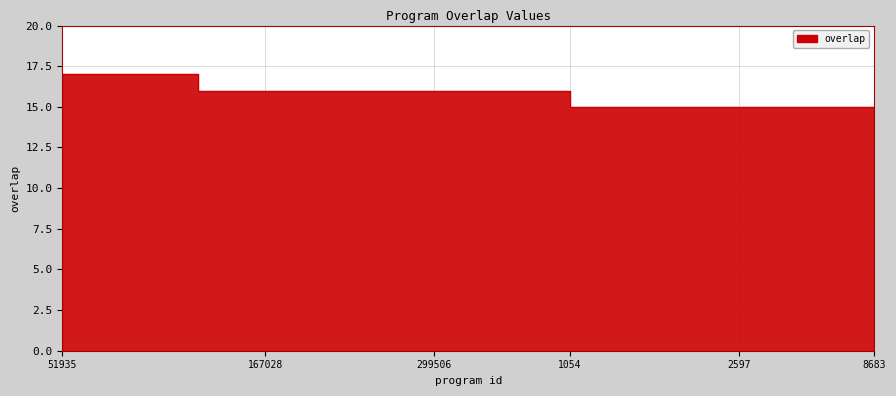

Which label corresponds to the largest value in the chart?

51935